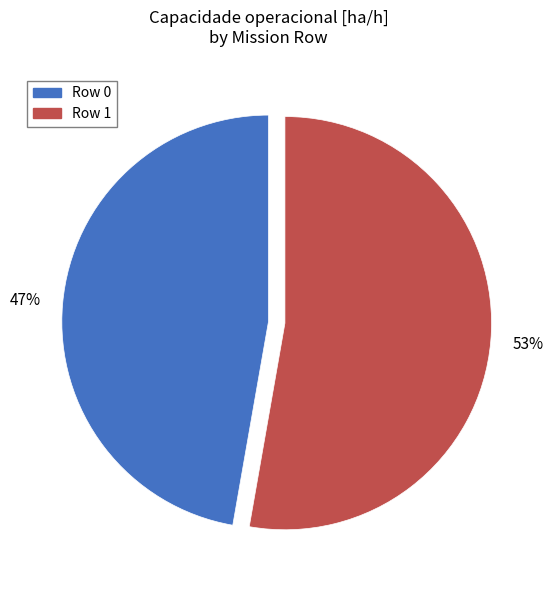

How many slices are in this pie chart?

2